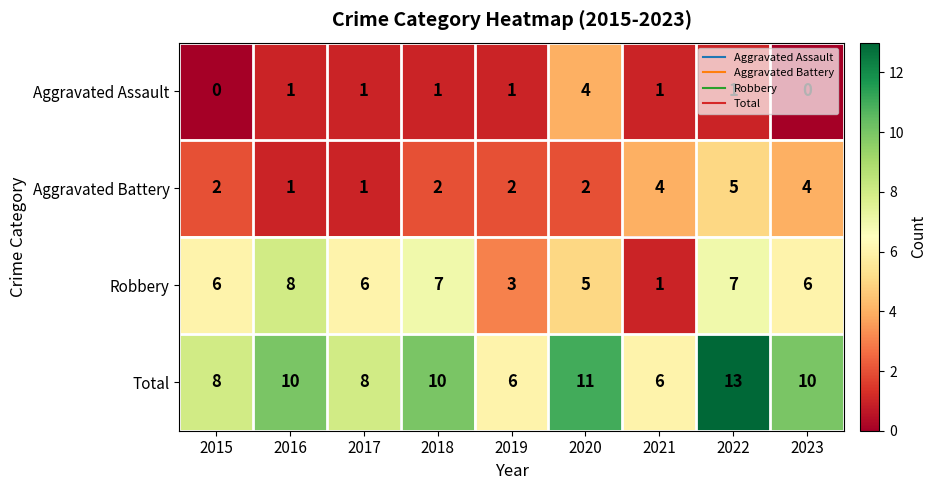

What is the total value across all series at 2020?

22